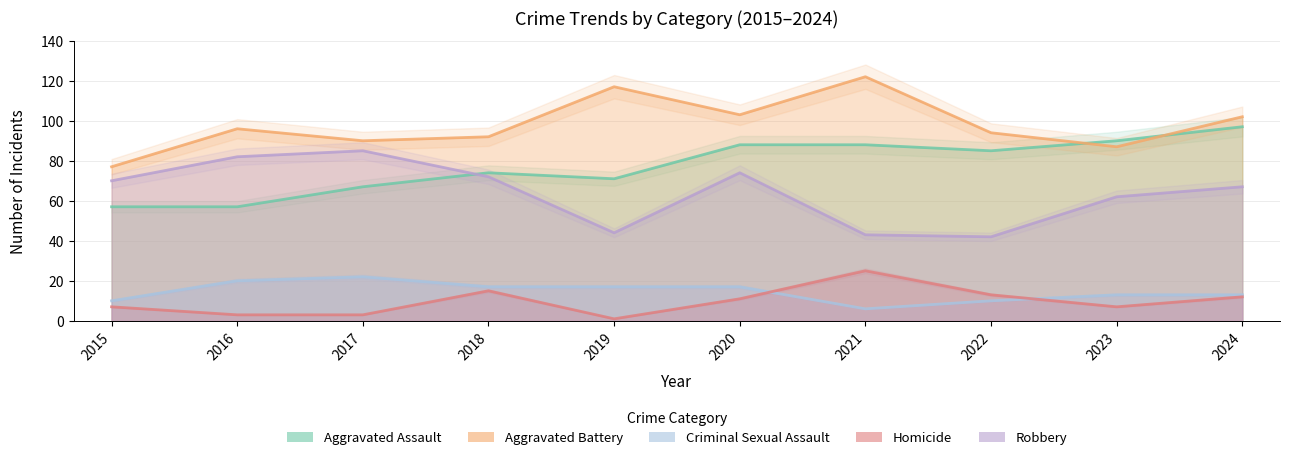

How many data points in Homicide are less than 11?

5